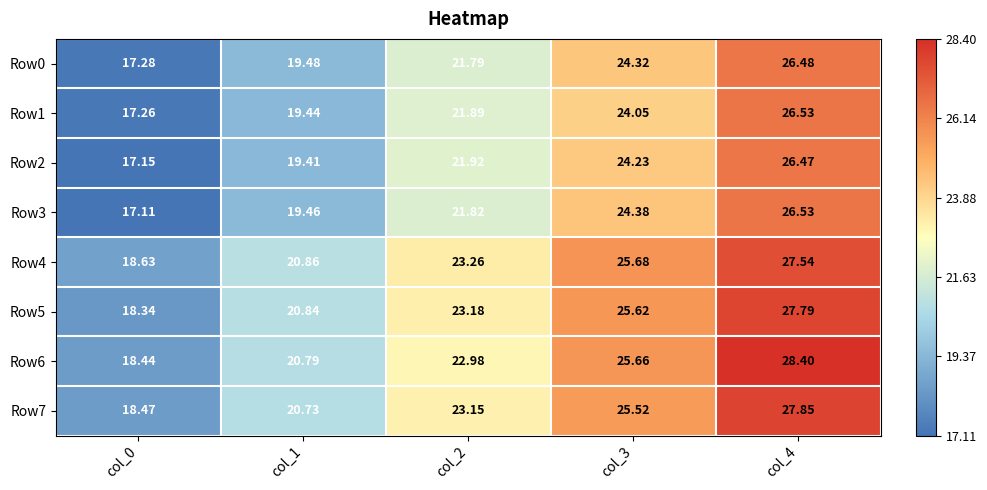

How many categories are shown in the chart?

5